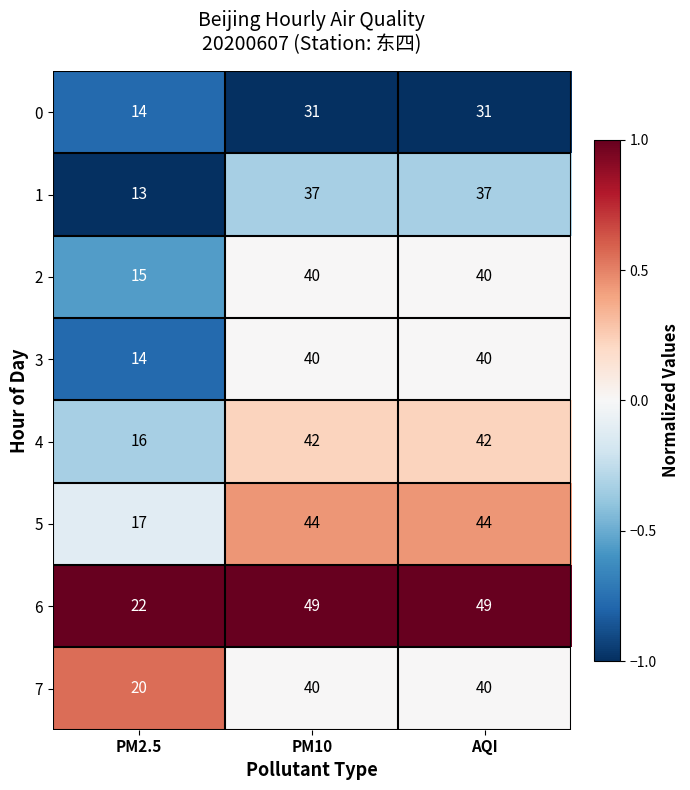

What is the difference between the highest and lowest values at PM10?

18